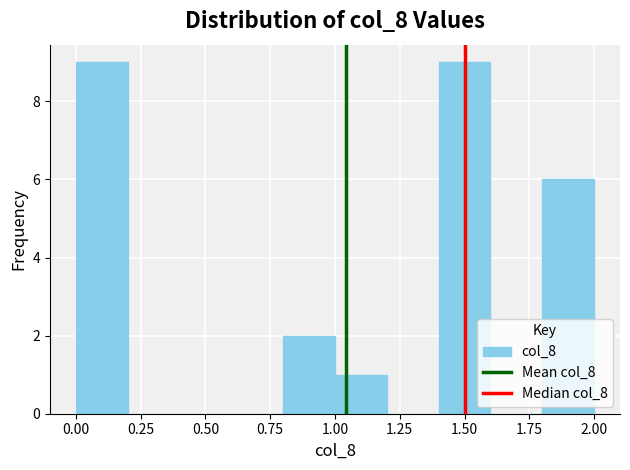

What is the height of the bar covering 0.0 to 0.2 on the x-axis? The values are not printed on the chart, so give them approximately, as read against the axis.

9